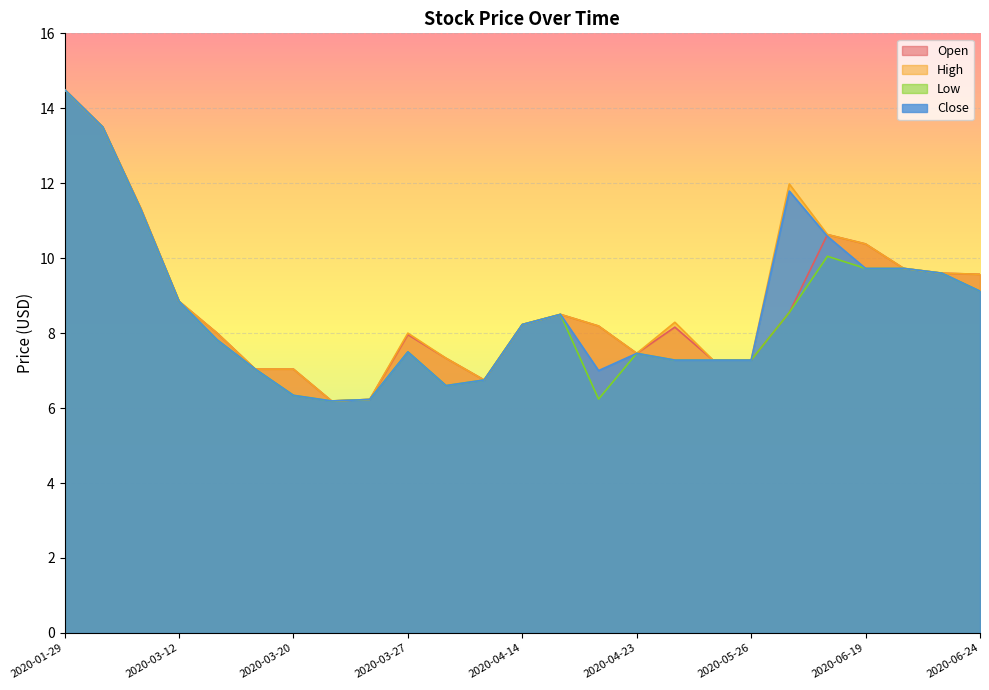

List the series in order of their peak value, highest first.

Open, High, Low, Close